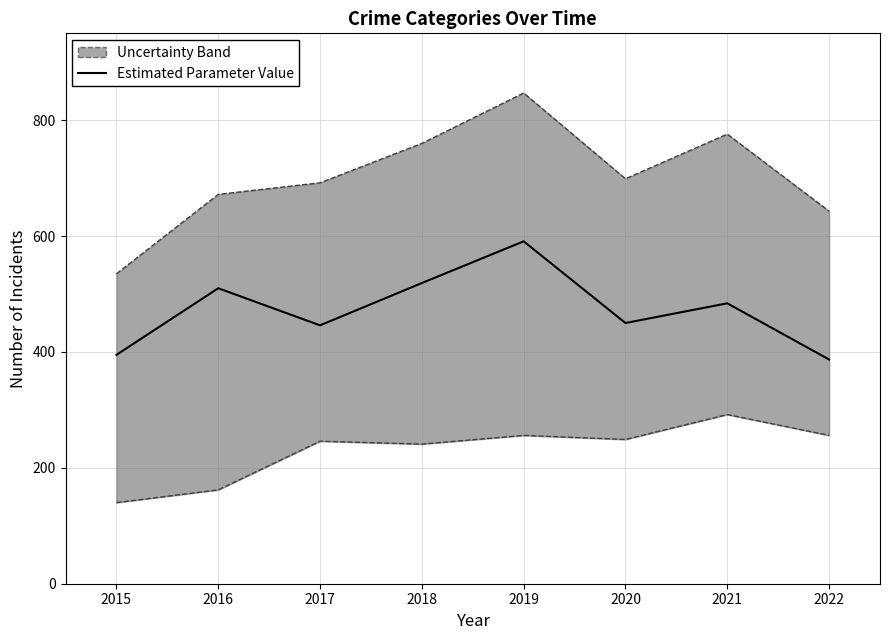

Which has a higher value, 2020 or 2017?

2020